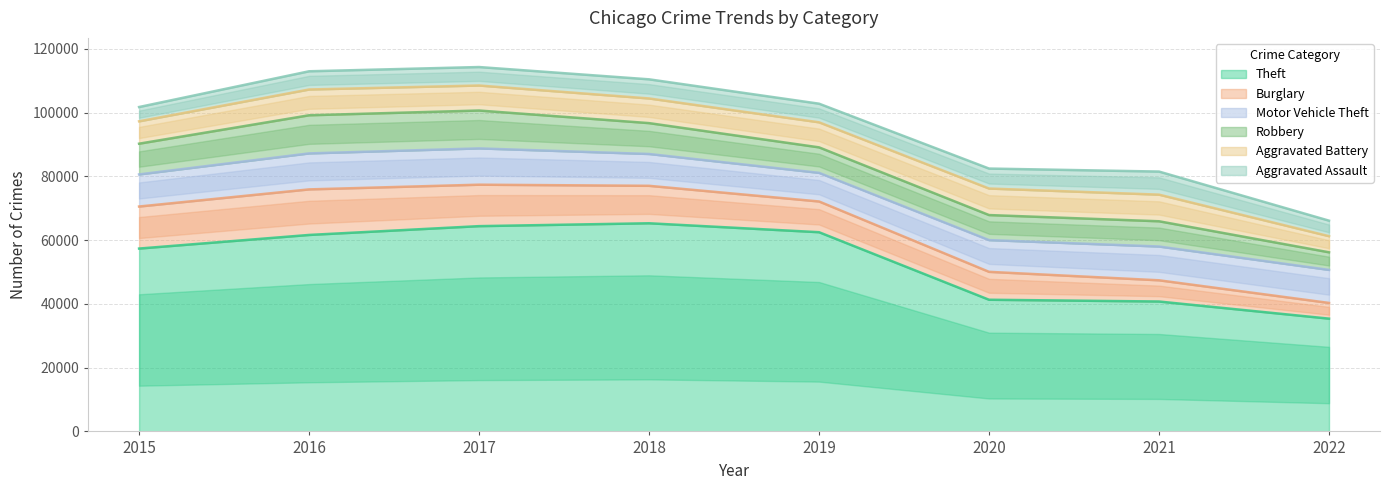

What is the value of the Motor Vehicle Theft point at the 7th from the left?

10591